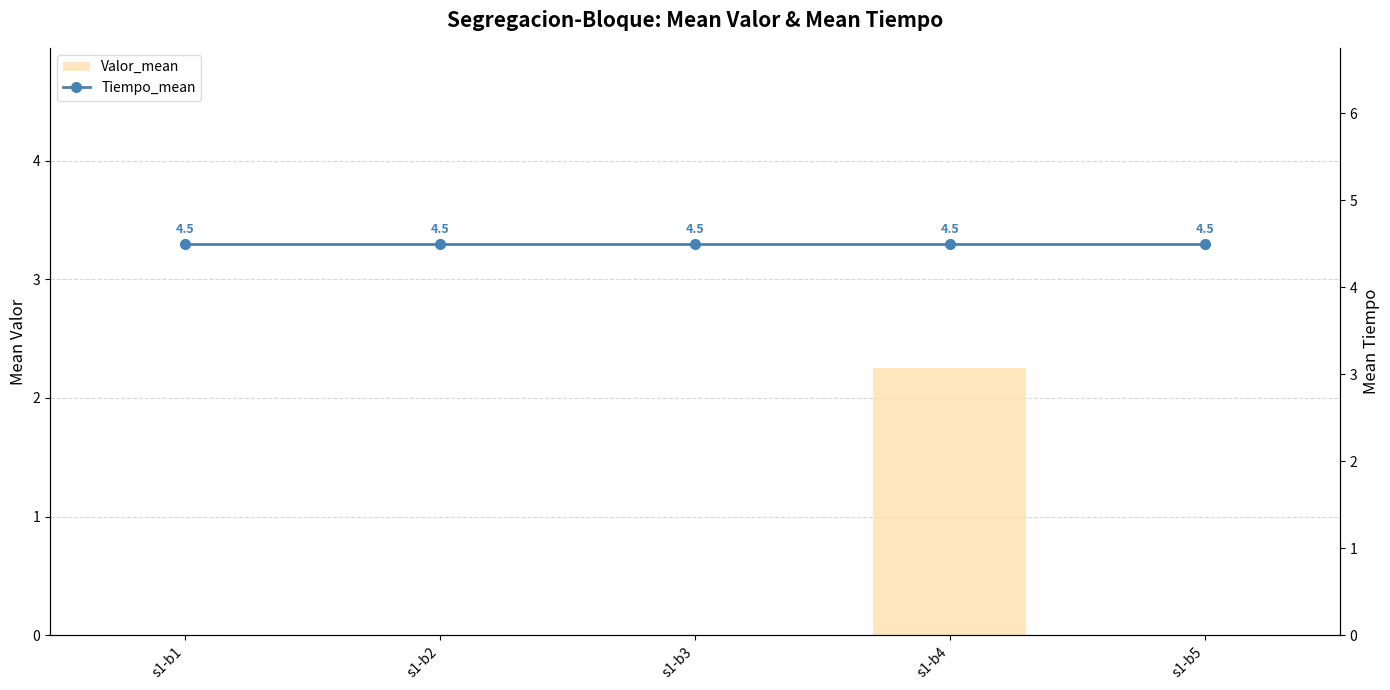

At how many categories does at least one series exceed 0?

5